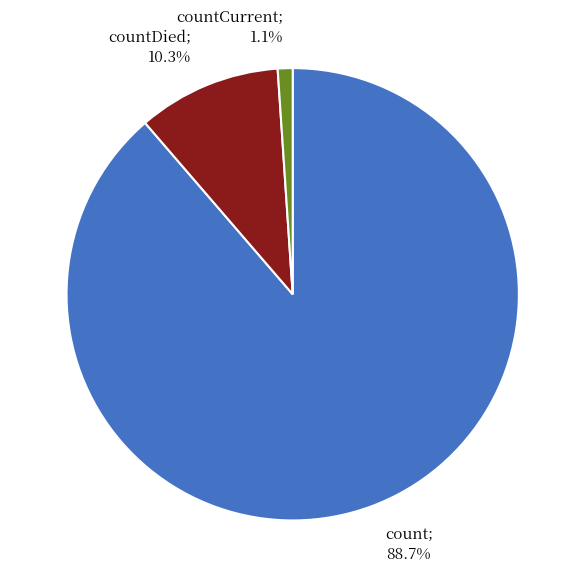

How many segments does this pie chart have?

3